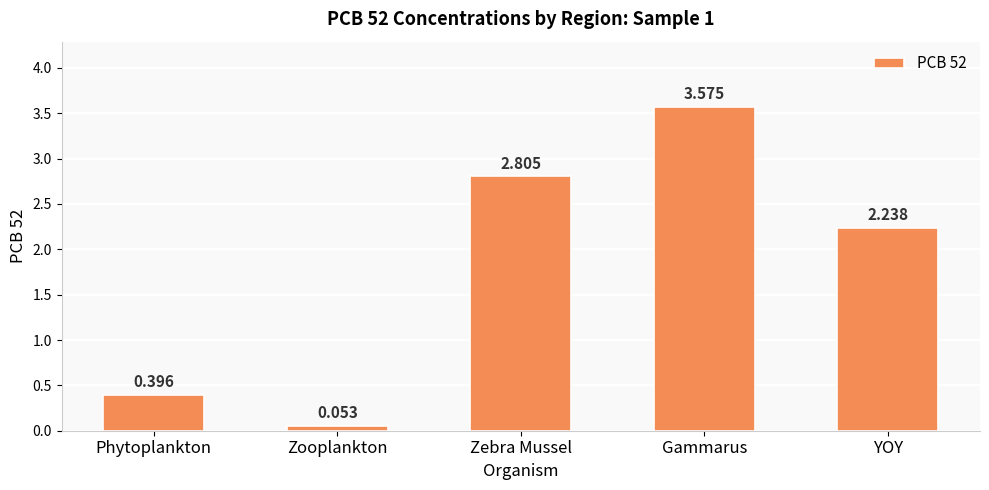

List the labels in order of value, largest first.

Gammarus, Zebra Mussel, YOY, Phytoplankton, Zooplankton